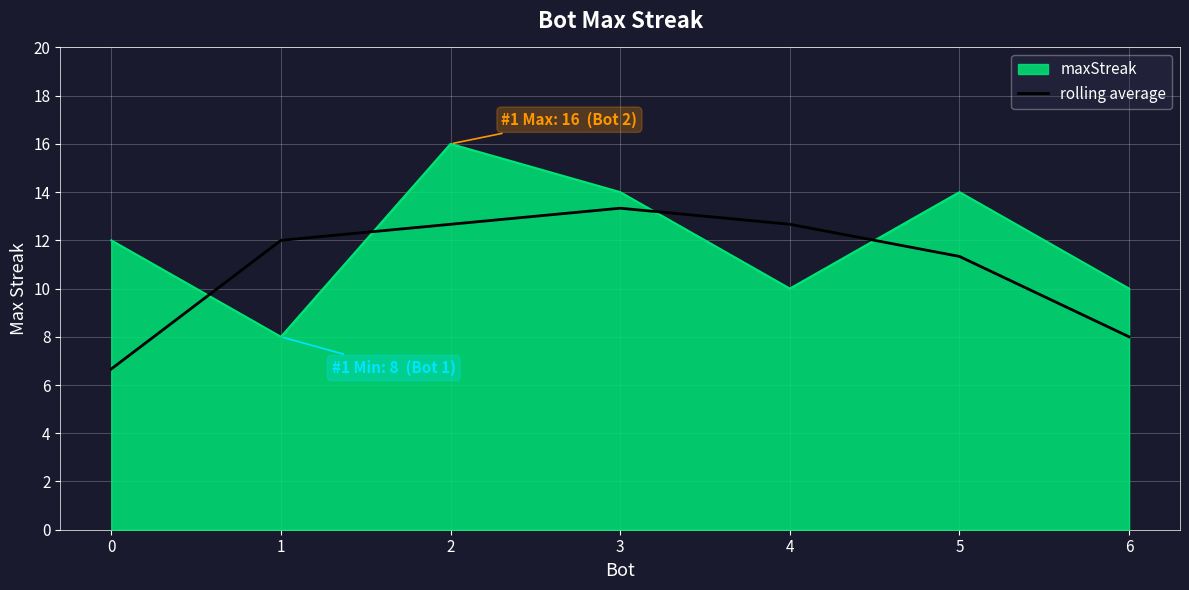

Which series changed the most between 0 and 5?

rolling average